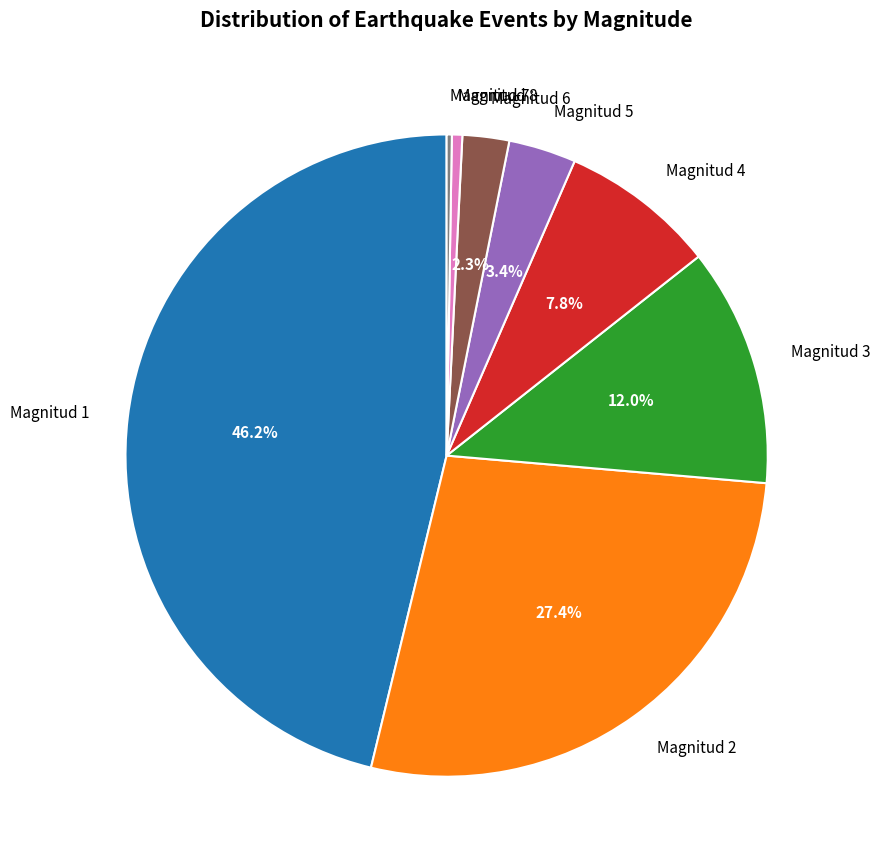

Between Magnitud 3 and Magnitud 5, which is larger?

Magnitud 3